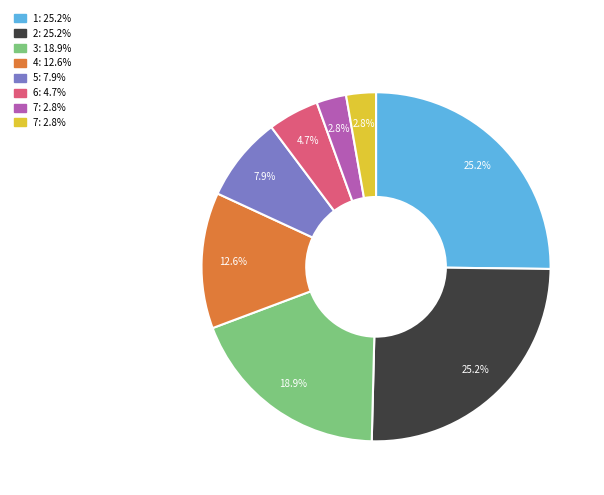

Is there a majority slice in this chart?

No